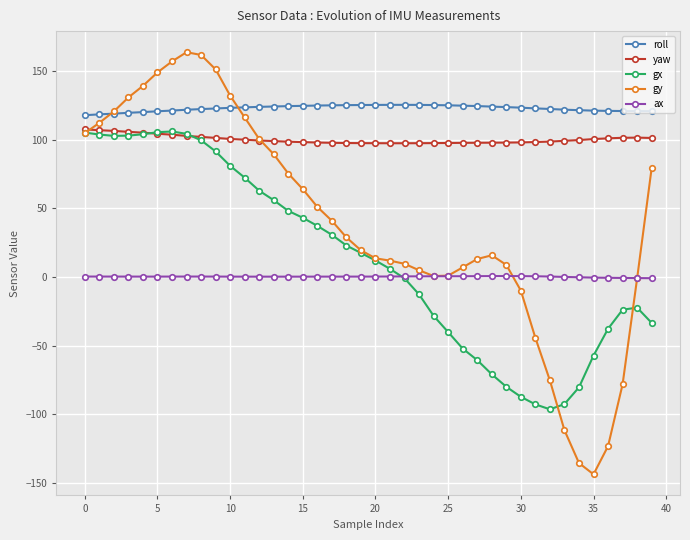

What is the maximum value for yaw?

107.4